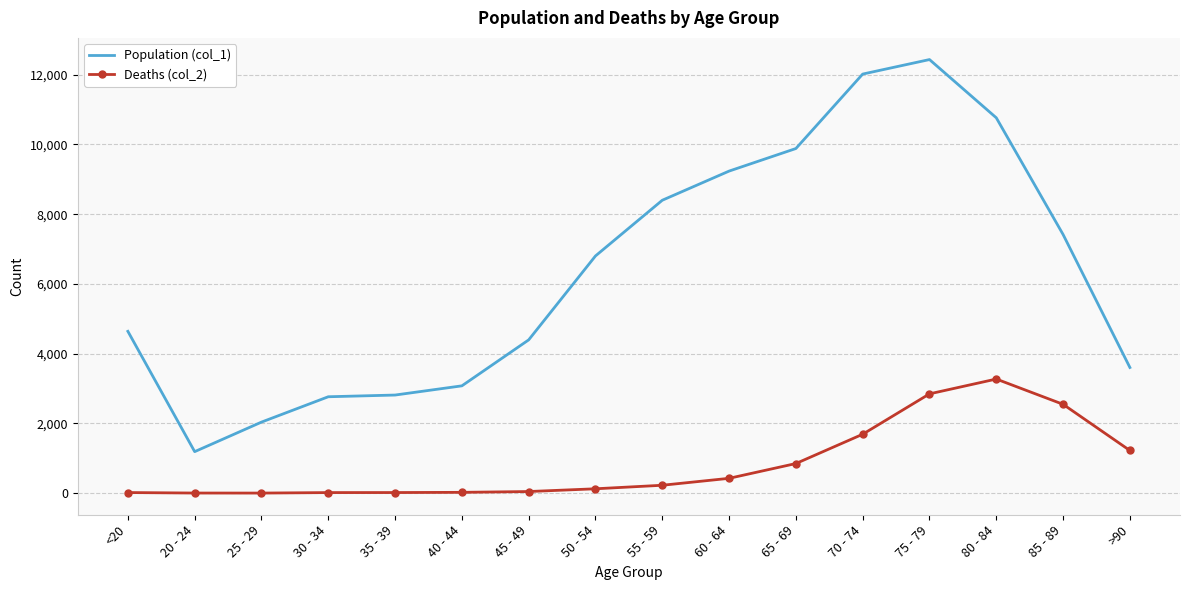

Rank the series at 35 - 39 from highest to lowest value.

Population (col_1), Deaths (col_2)